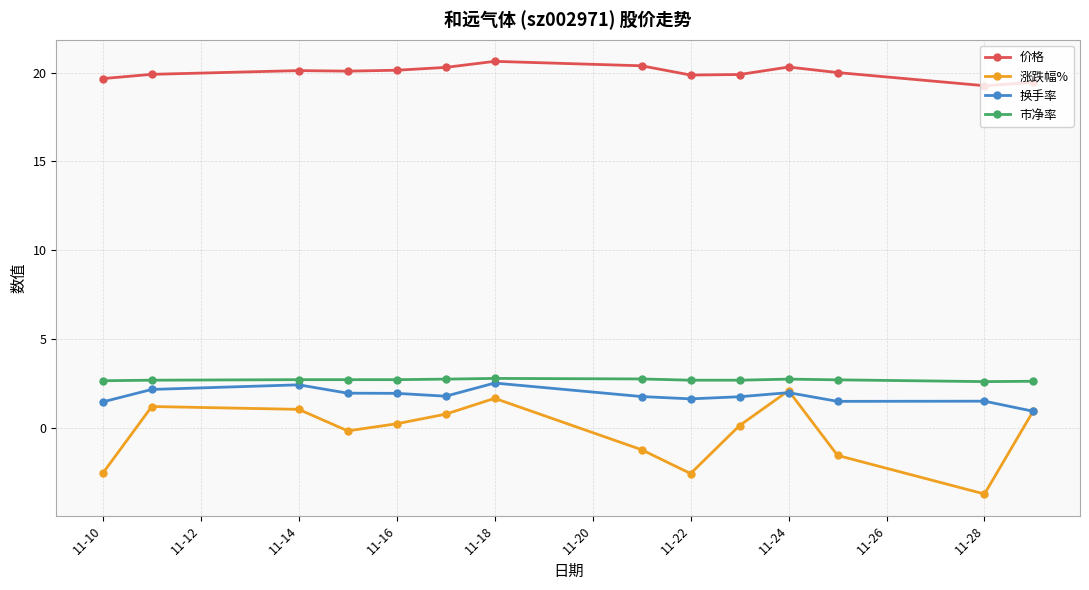

What is the maximum value for 换手率?

2.5